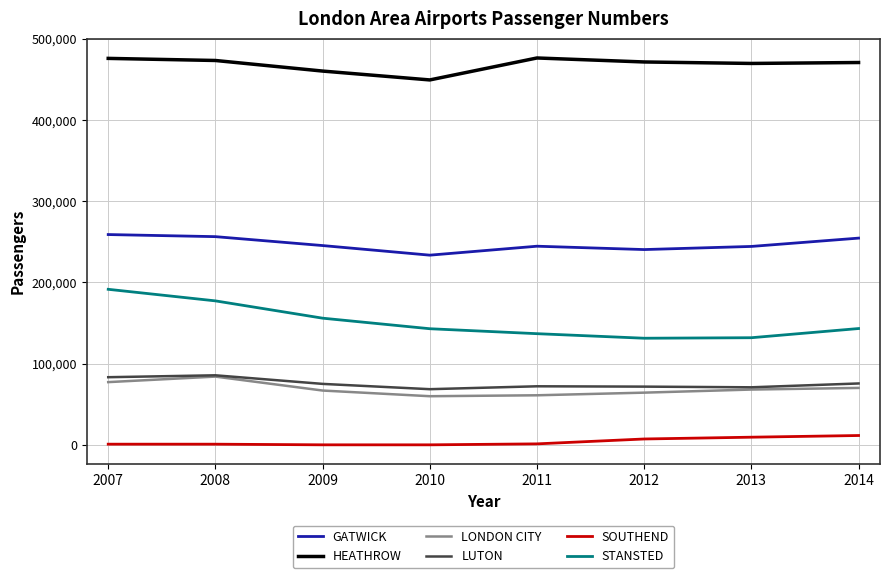

Is this an area chart (filled region under the line)?

No